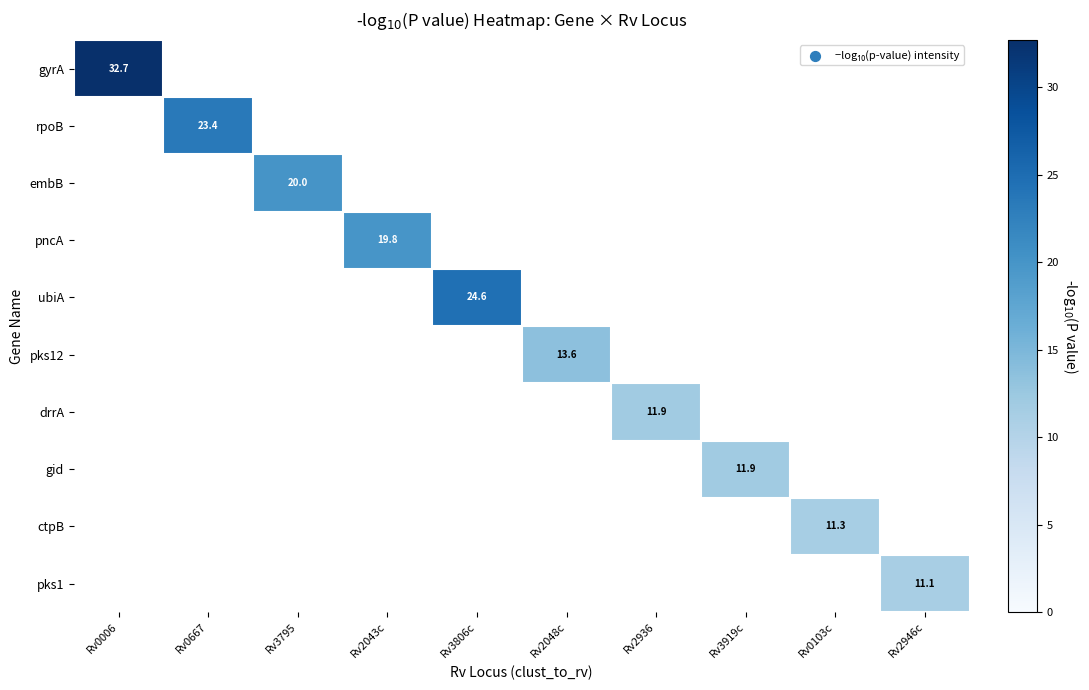

The pks12 series shows 18.4 at Rv2048c. True or false?

False